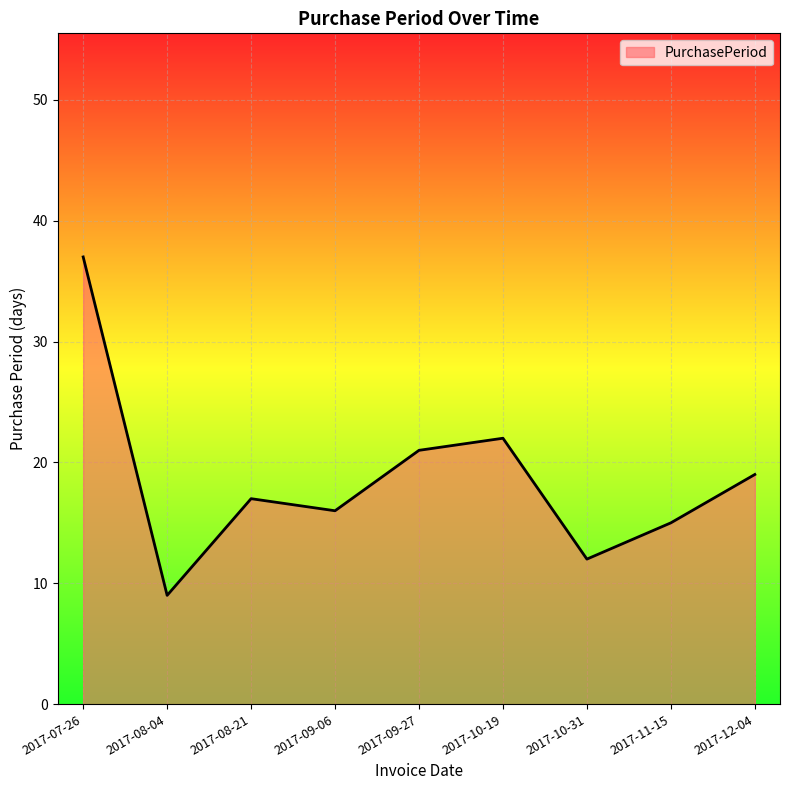

Reading left to right, what are all the values shown in this chart?

2017-07-26=37	2017-08-04=9	2017-08-21=17	2017-09-06=16	2017-09-27=21	2017-10-19=22	2017-10-31=12	2017-11-15=15	2017-12-04=19